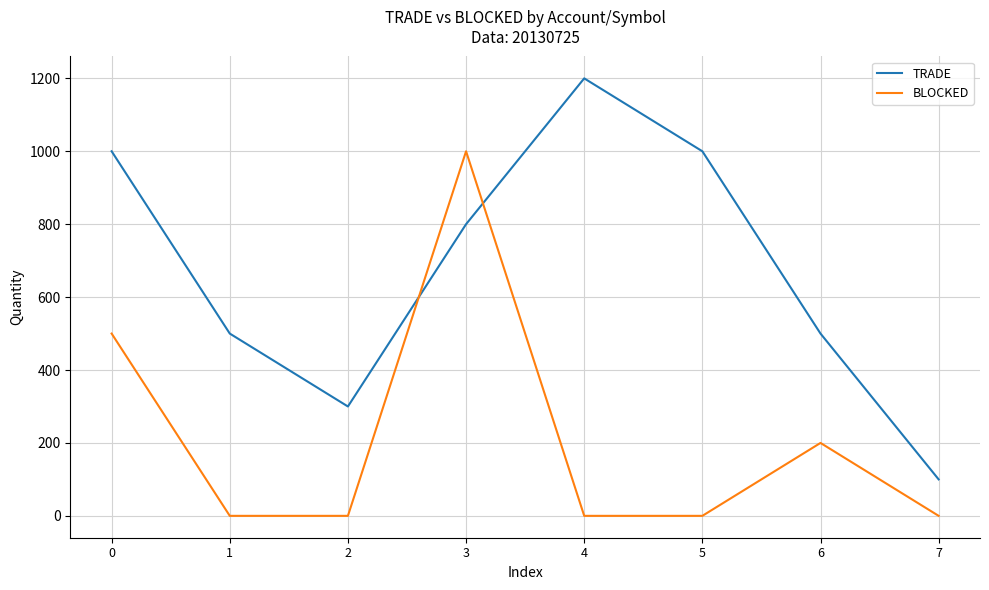

True or false: BLOCKED has more than 2 interior local peaks.

False